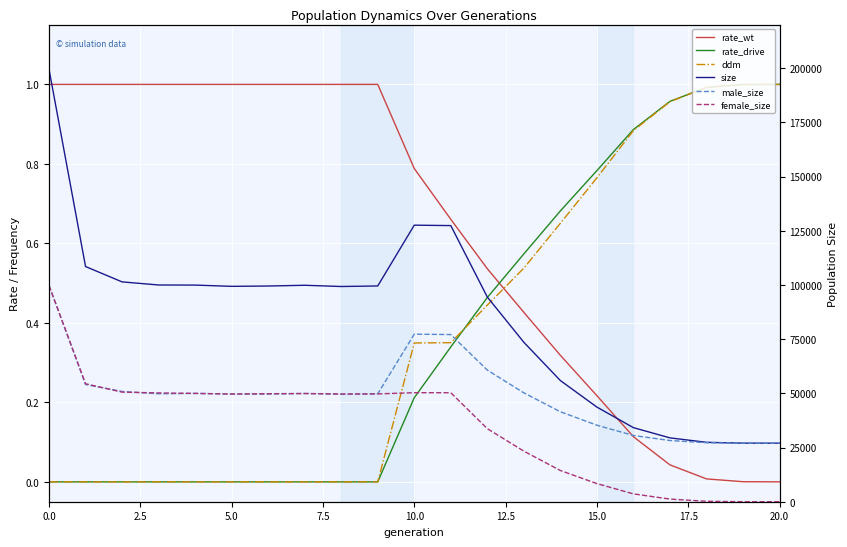

What is the value of the male_size point at the 1st from the left?

99733.0